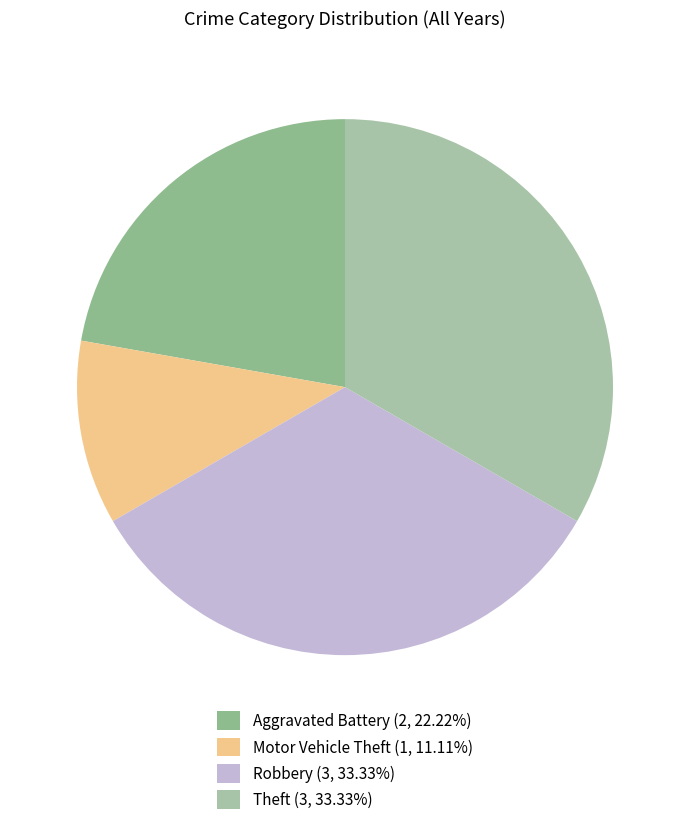

What is the smallest slice in the pie chart?

Motor Vehicle Theft